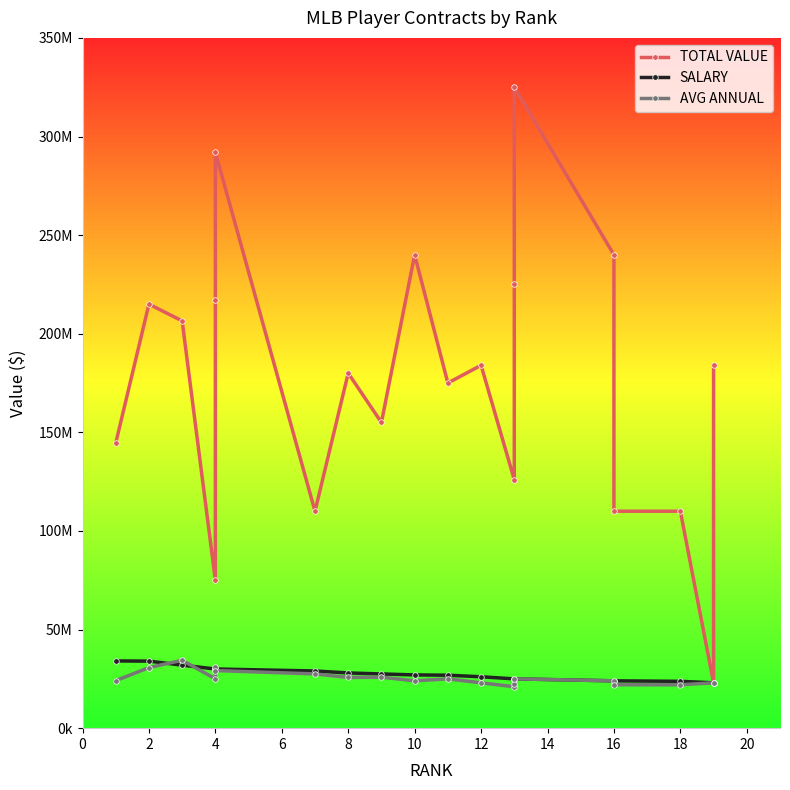

What is the lowest value of the SALARY series?

23000000